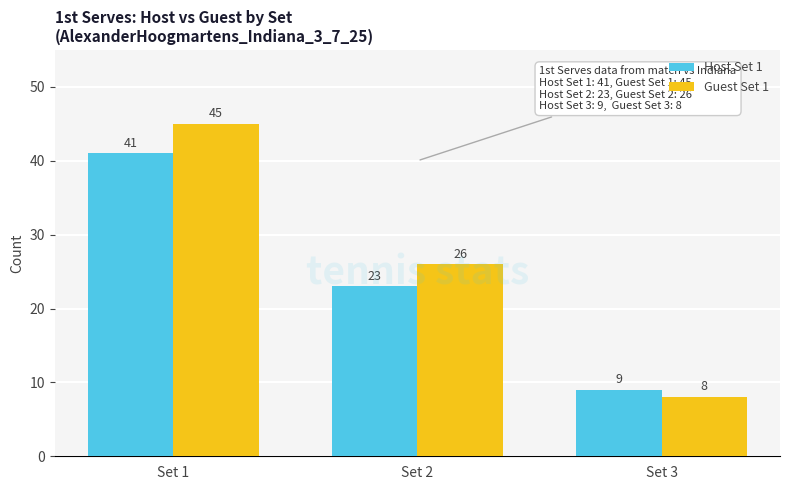

How many bars are there in each group?

2